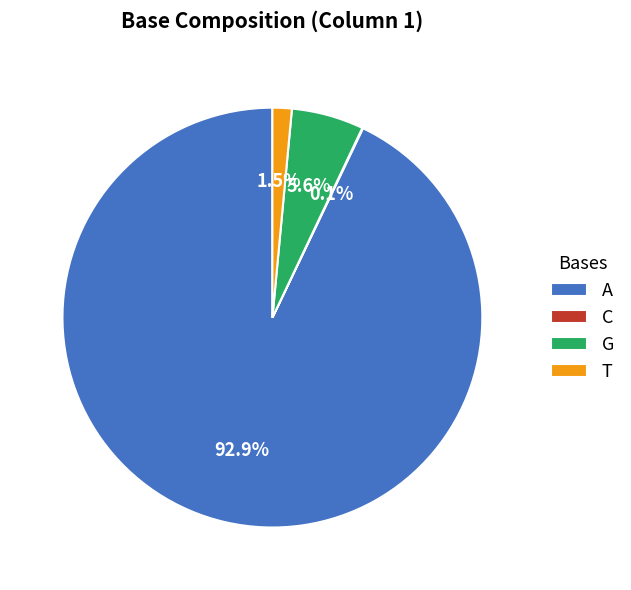

Does any single category account for the majority?

Yes